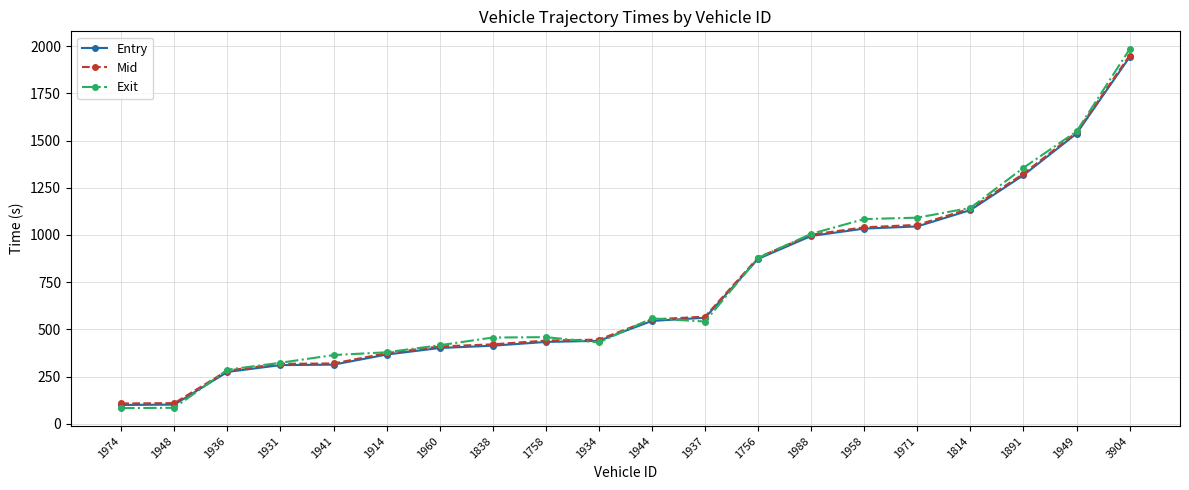

True or false: Entry and Mid intersect in this chart.

False